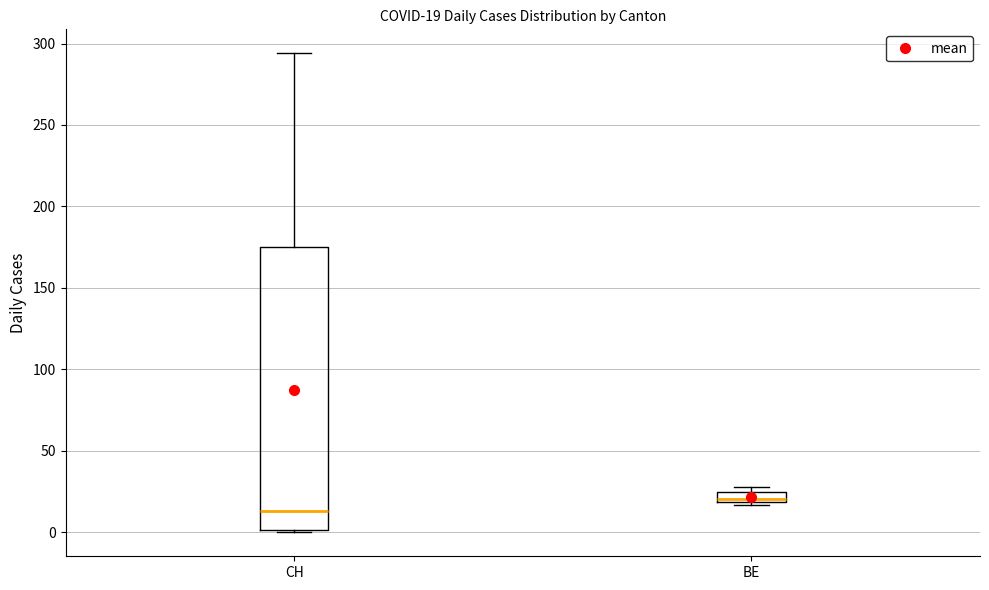

Which box's median line is the highest?

BE